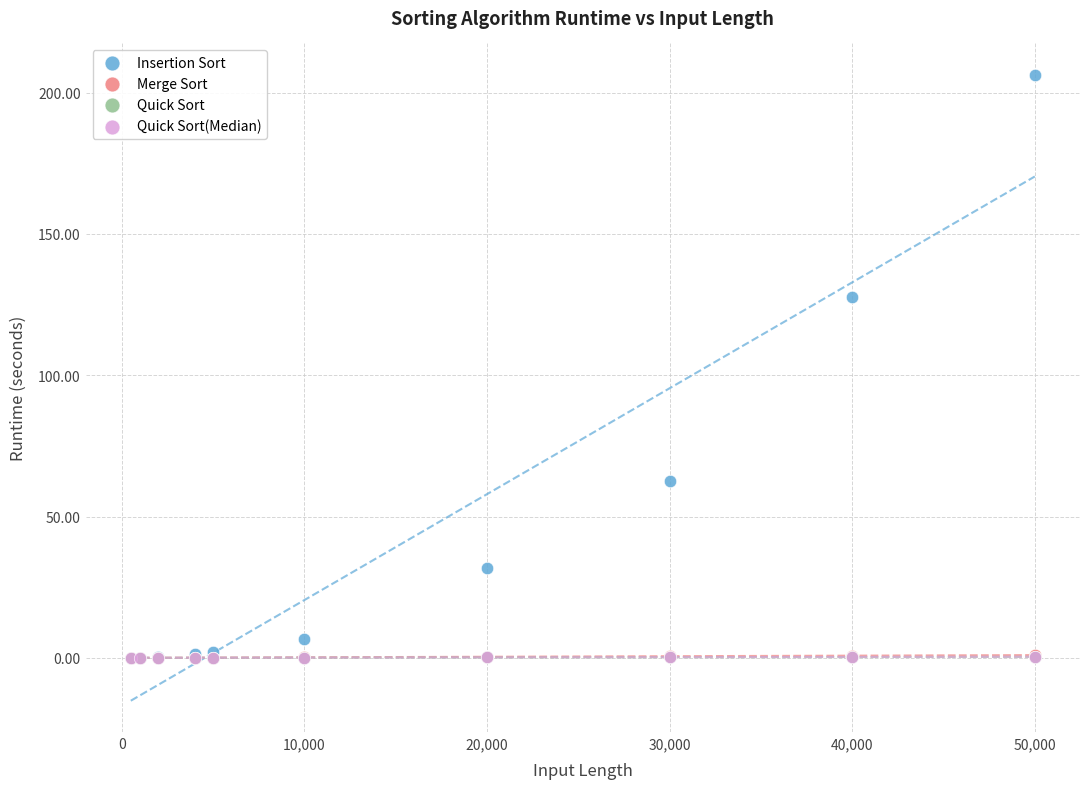

Which series reaches the maximum Y coordinate?

Insertion Sort